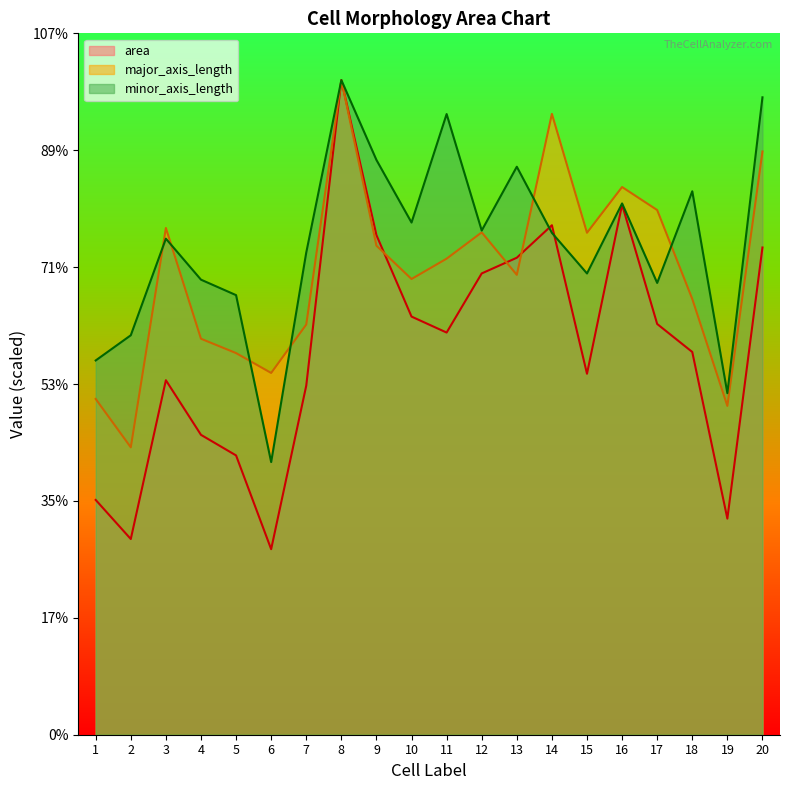

How many interior local valleys does the minor_axis_length series have?

6